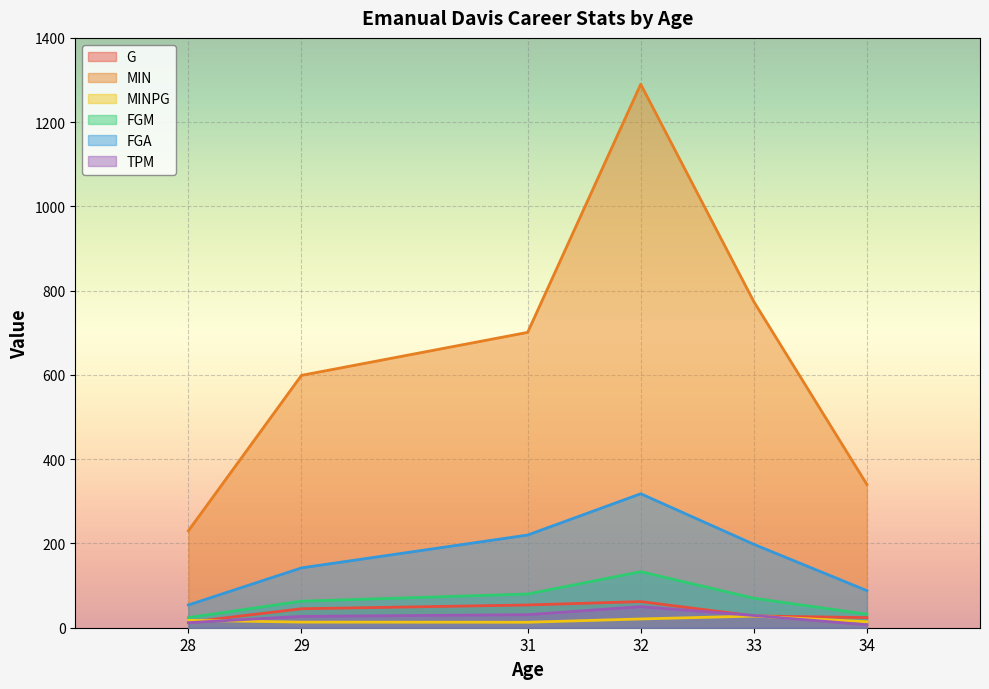

Reading right to left, list all the values displayed in this chart.

G: 24.0	28.0	62.0	54.0	45.0	13.0
MIN: 340.0	774.0	1290.0	701.0	599.0	230.0
MINPG: 14.2	27.6	20.8	13.0	13.3	17.7
FGM: 32.0	70.0	133.0	80.0	63.0	24.0
FGA: 88.0	198.0	318.0	220.0	142.0	54.0
TPM: 7.0	29.0	50.0	31.0	27.0	12.0